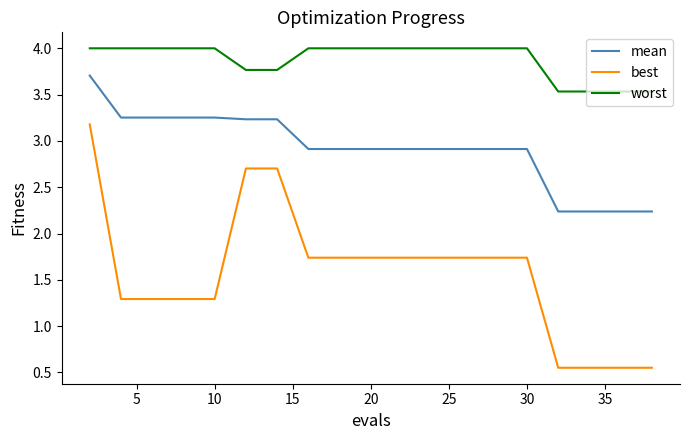

Which series has the widest spread of values?

best